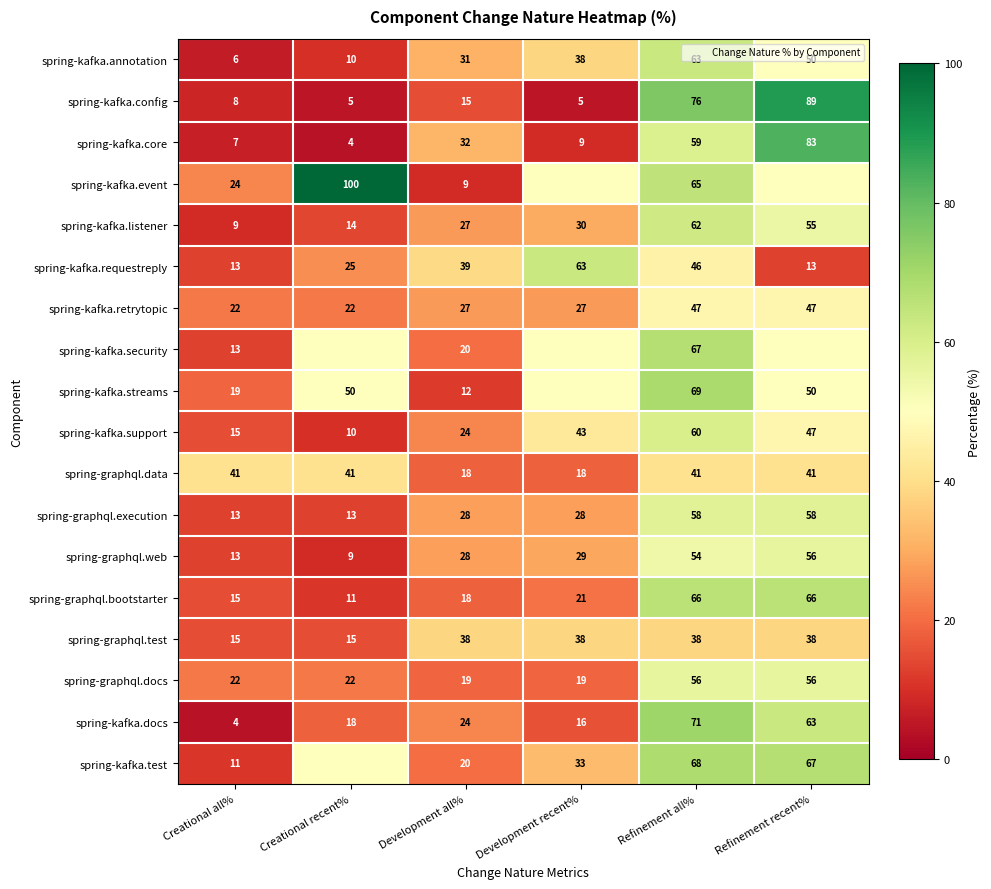

What is the difference between the spring-graphql.bootstarter values at Refinement all% and Creational all%?

51